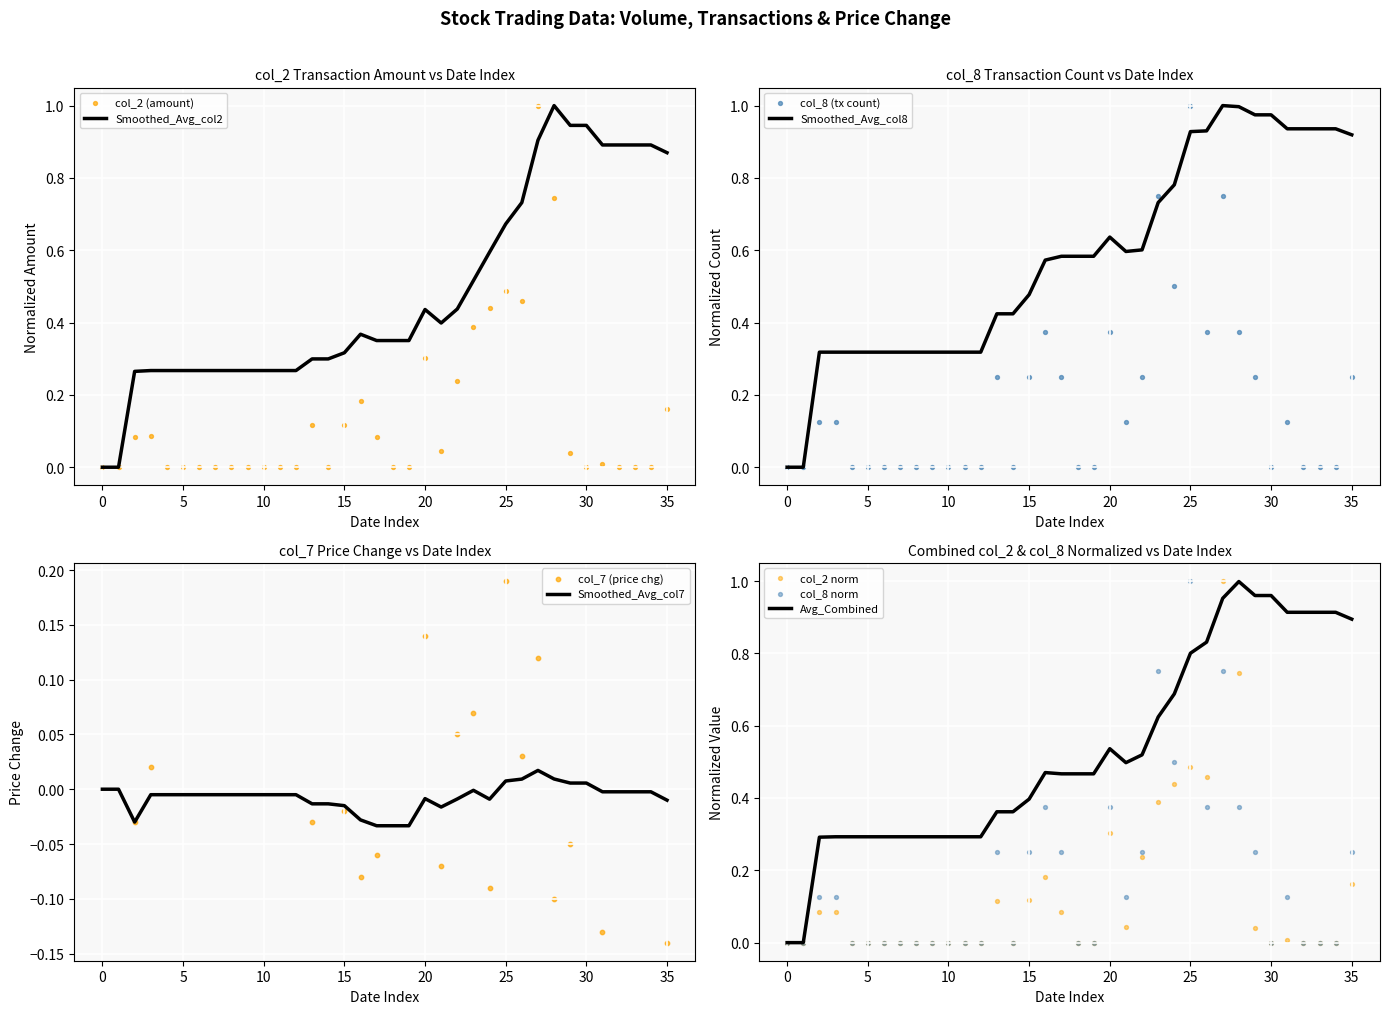

Which series contains the lowest Y value?

col_2